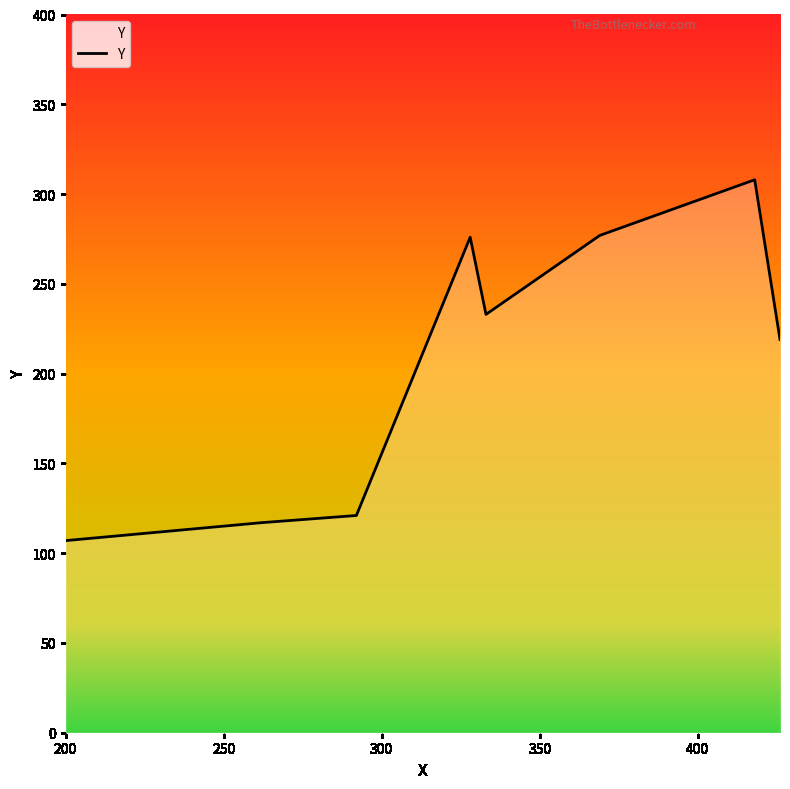

What is the greatest value displayed?

308